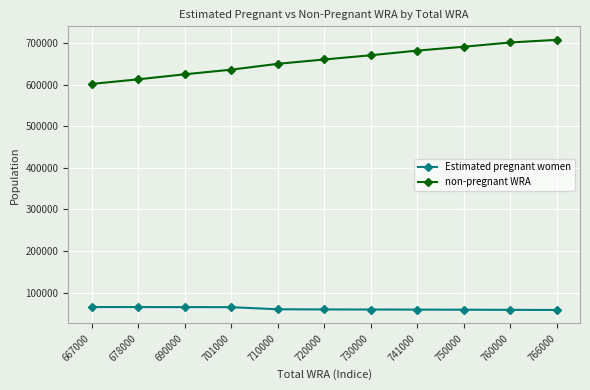

Is the value of non-pregnant WRA at 730000 greater than the value of Estimated pregnant women at 701000?

Yes